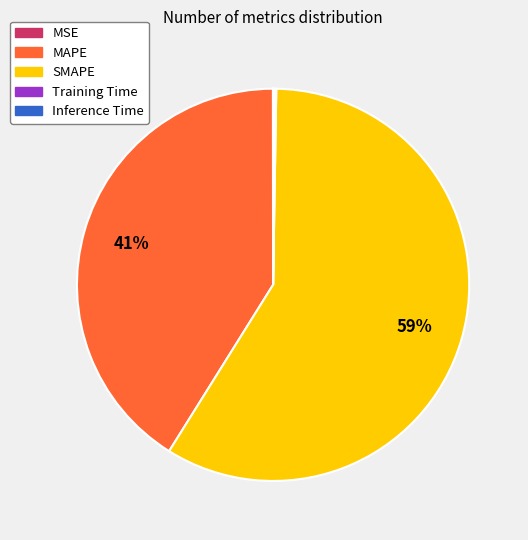

To the nearest percent, what portion does MAPE represent?

41%